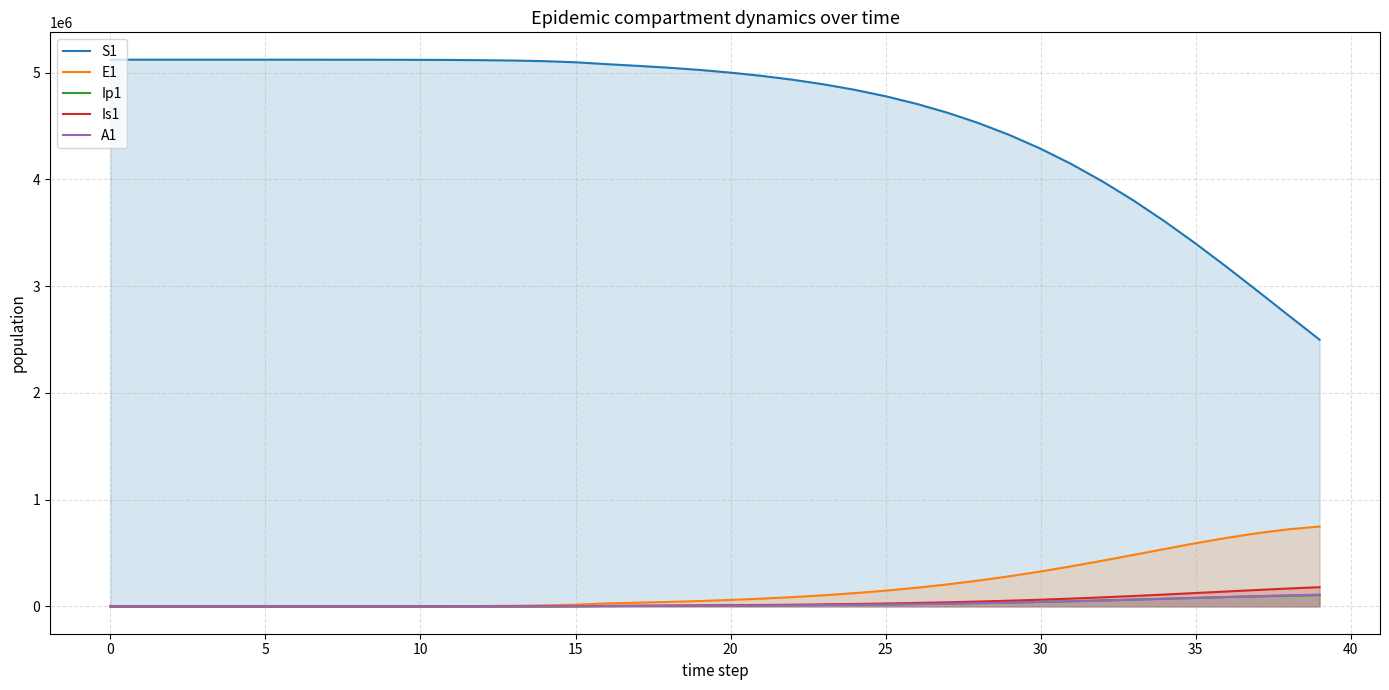

True or false: E1 and S1 intersect in this chart.

False